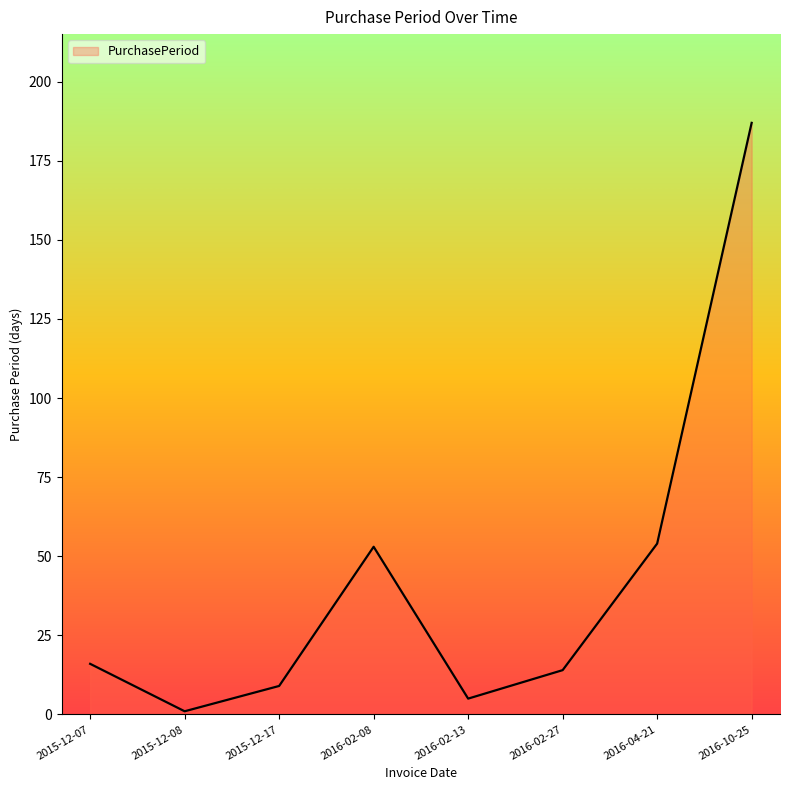

Does the chart display data point markers on the line(s)?

No